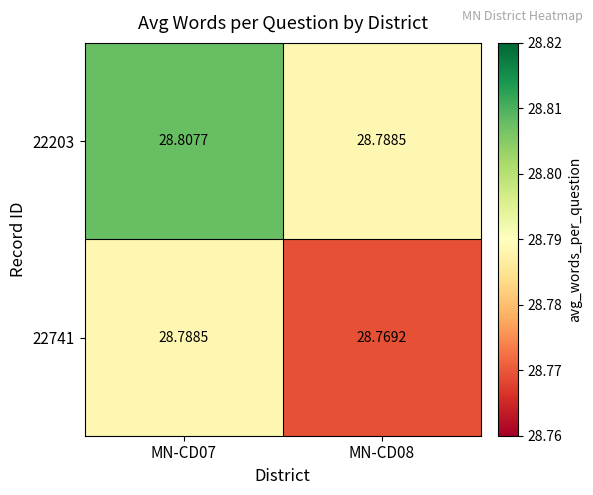

Is the value of 22741 at MN-CD08 greater than the value of 22203 at MN-CD08?

No